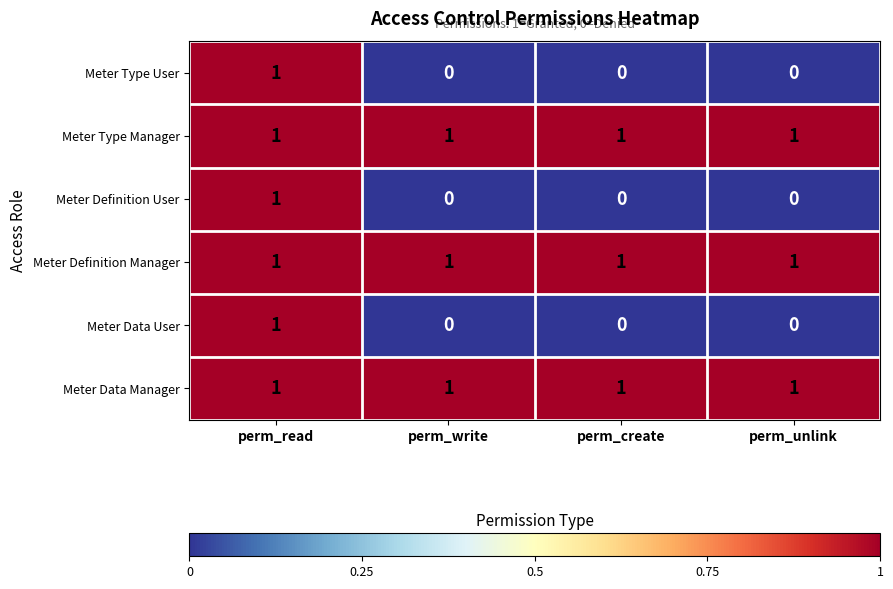

At how many categories does at least one series exceed 0?

4